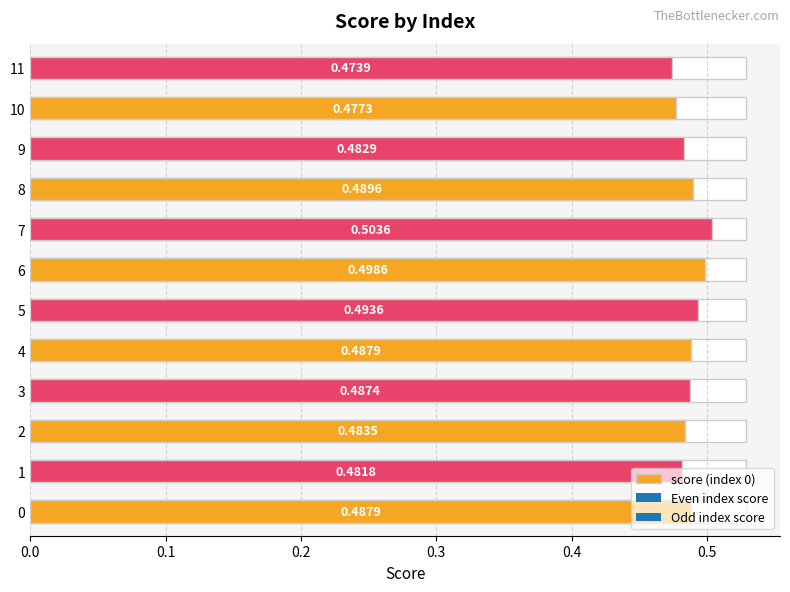

What is the average value?

0.5